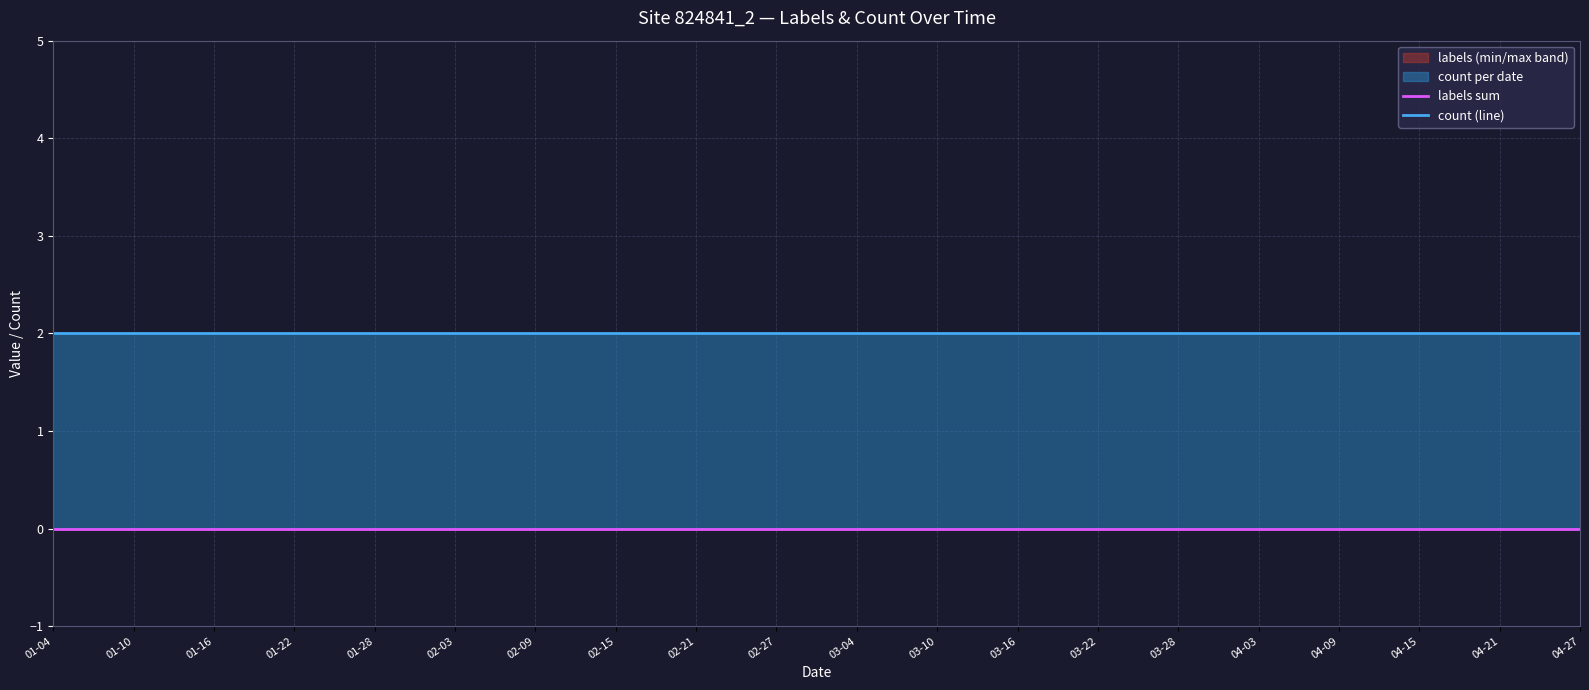

What is the label of the 2nd point from the left?

01-10